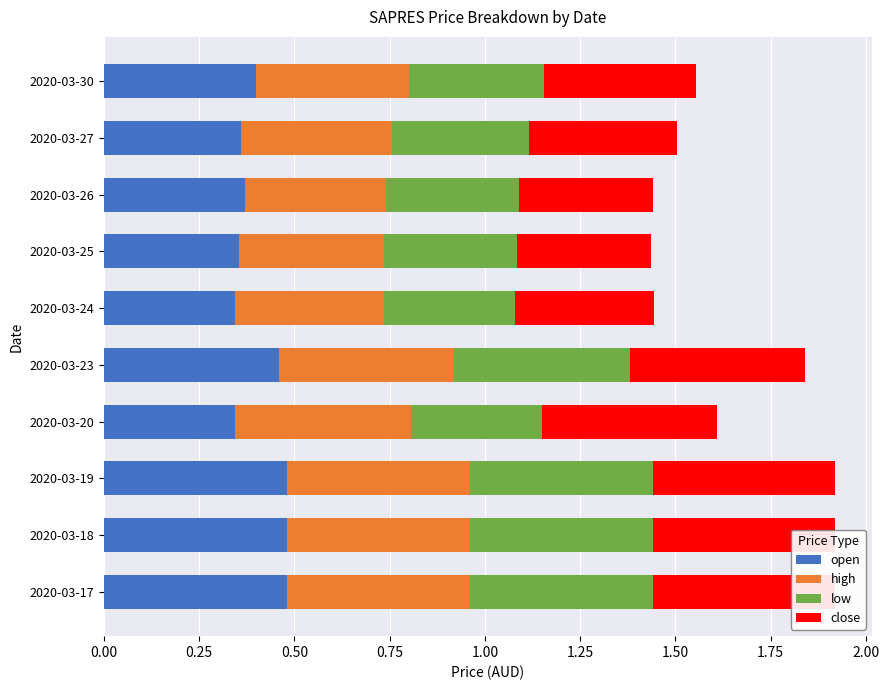

What is the total value across all series at 2020-03-25?

1.4